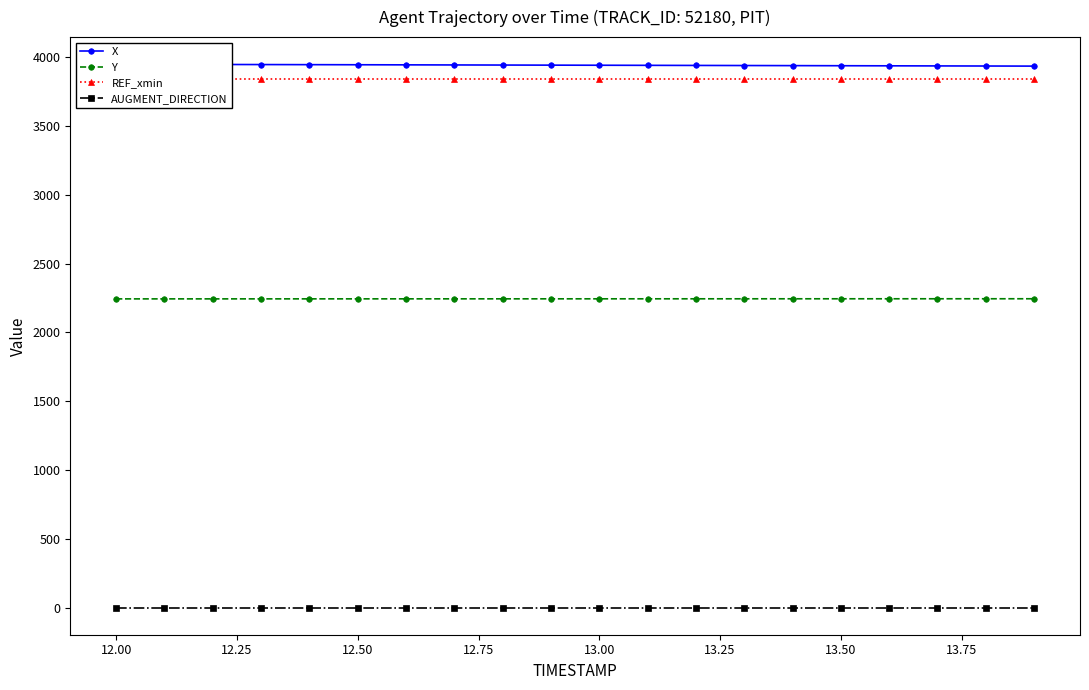

What is the minimum value for Y?

2243.1